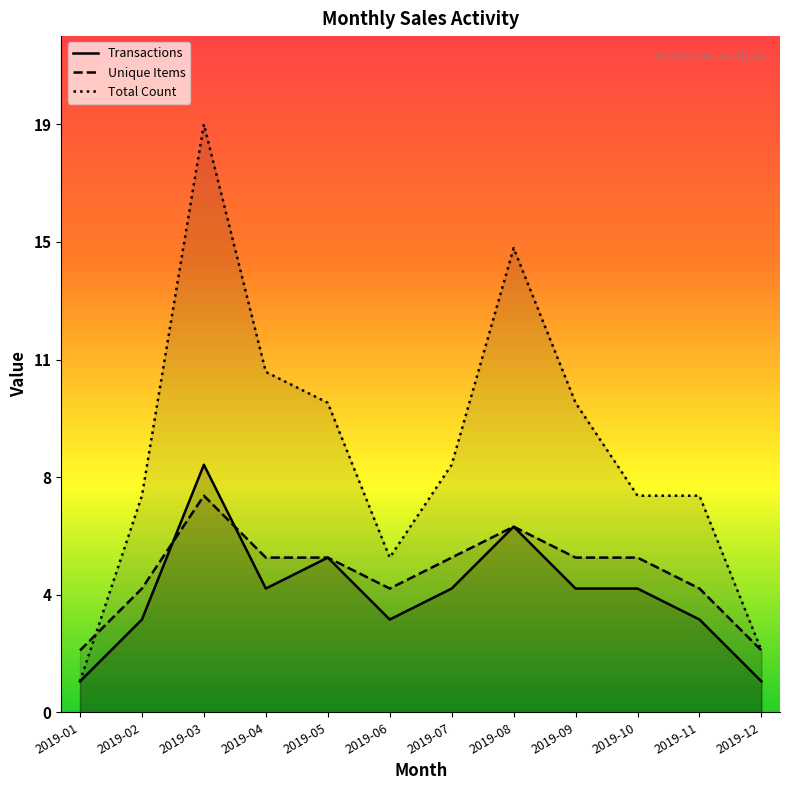

Reading right to left, list all the values displayed in this chart.

Transactions: 2019-12=1	2019-11=3	2019-10=4	2019-09=4	2019-08=6	2019-07=4	2019-06=3	2019-05=5	2019-04=4	2019-03=8	2019-02=3	2019-01=1
Unique Items: 2019-12=2	2019-11=4	2019-10=5	2019-09=5	2019-08=6	2019-07=5	2019-06=4	2019-05=5	2019-04=5	2019-03=7	2019-02=4	2019-01=2
Total Count: 2019-12=2	2019-11=7	2019-10=7	2019-09=10	2019-08=15	2019-07=8	2019-06=5	2019-05=10	2019-04=11	2019-03=19	2019-02=7	2019-01=1